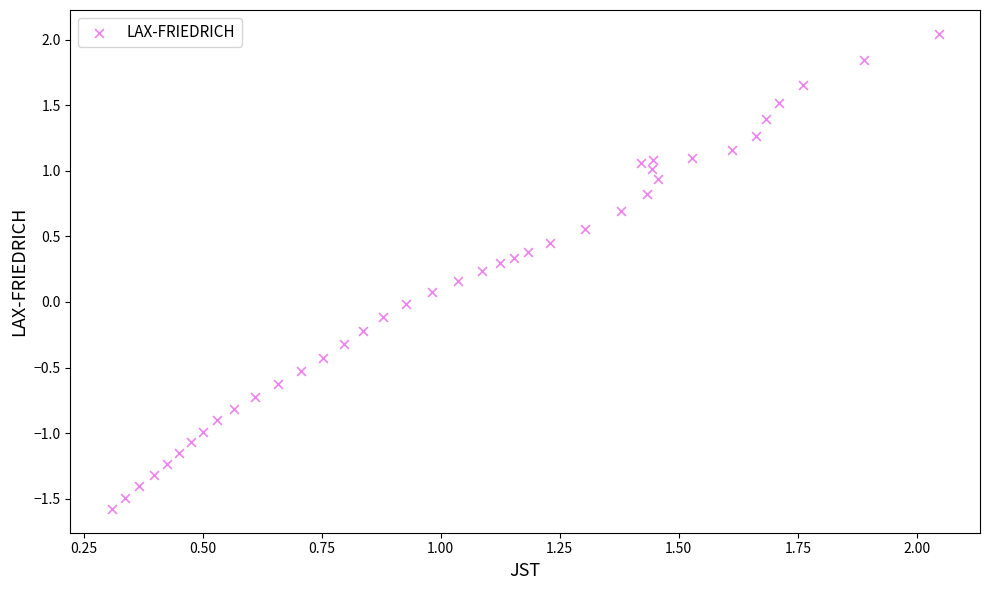

What is the range of Y values (max minus min)?

3.6